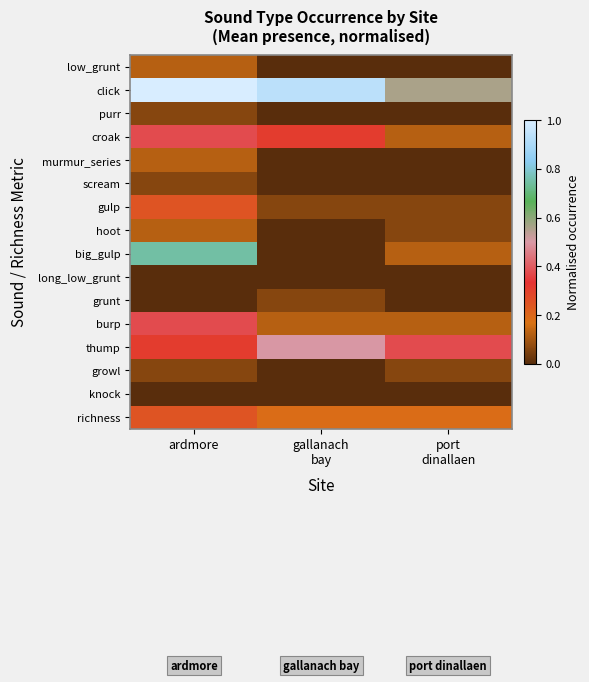

What is the spread (max minus min) of values at gallanach
bay?

0.9